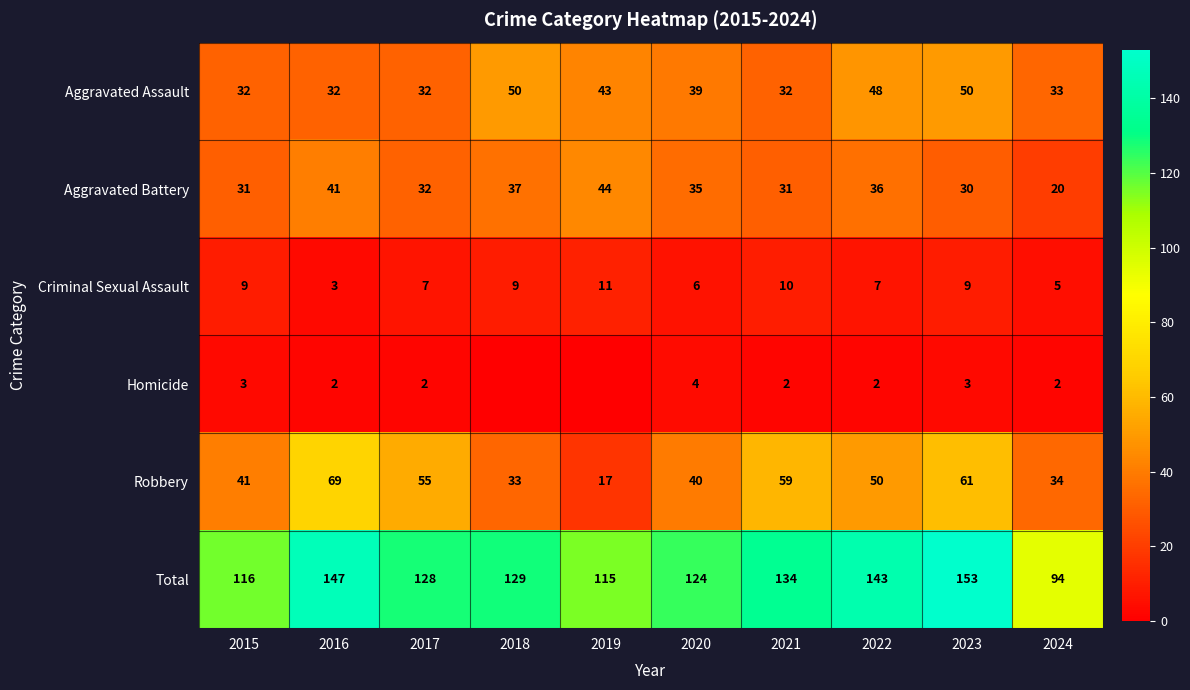

True or false: Criminal Sexual Assault has a value of 11 at 2019.

True